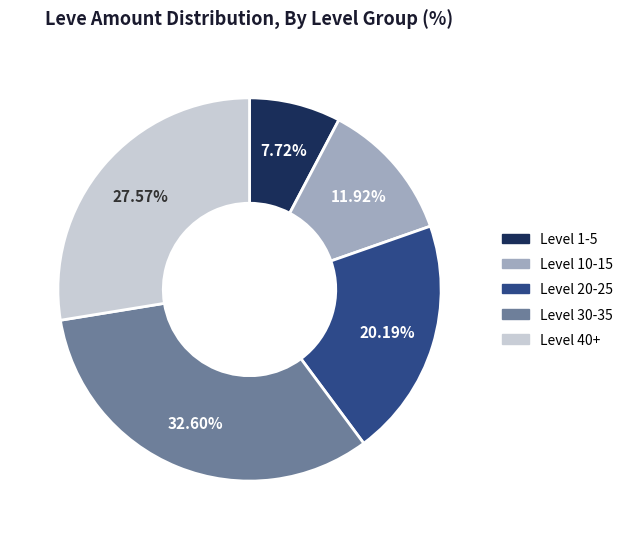

Which category has the smallest portion of the pie?

Level 1-5